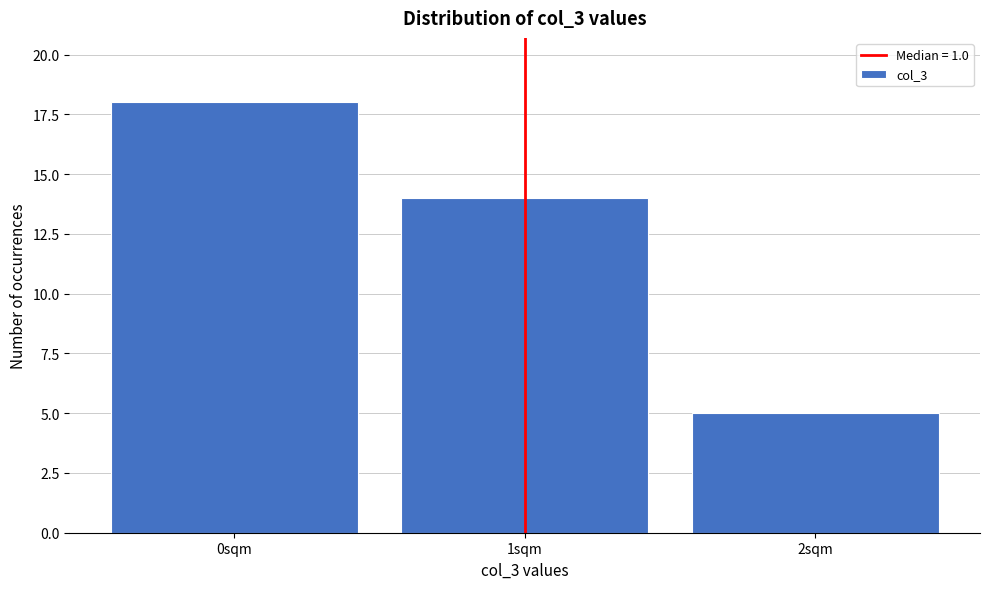

Reading left to right, list every bar in this chart as the range it spans on the x-axis followed by its height. The values are not printed on the chart, so give them approximately, as read against the axis.

-0.5 to 0.5: 18
0.5 to 1.5: 14
1.5 to 2.5: 5